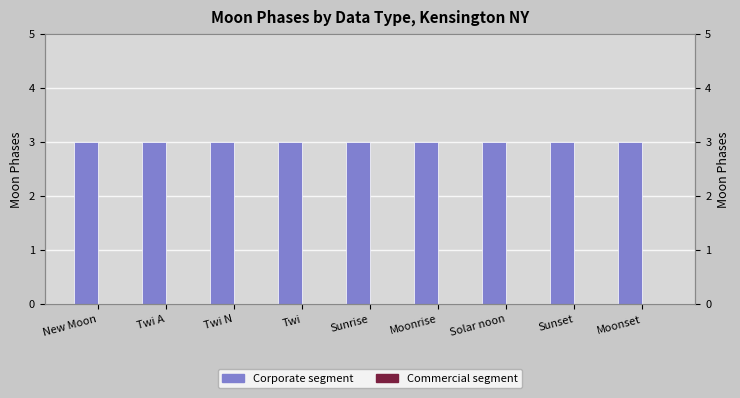

Reading right to left, extract all data points from this chart.

Corporate segment: 3	3	3	3	3	3	3	3	3
Commercial segment: 0	0	0	0	0	0	0	0	0